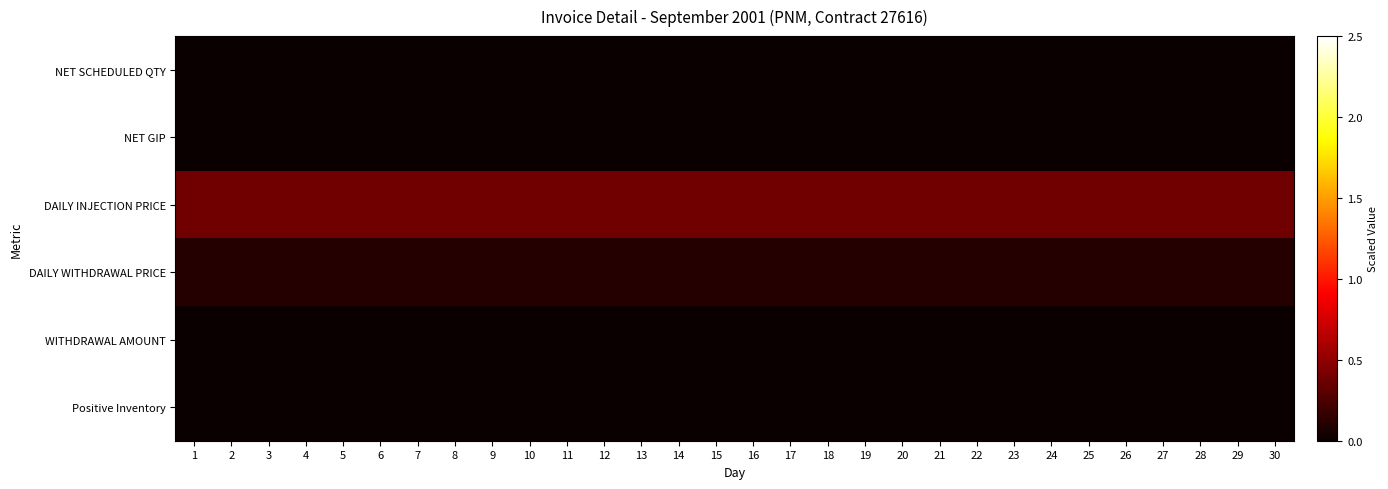

Rank the series by their maximum value, from lowest to highest.

NET SCHEDULED QTY, NET GIP, WITHDRAWAL AMOUNT, Positive Inventory, DAILY WITHDRAWAL PRICE, DAILY INJECTION PRICE